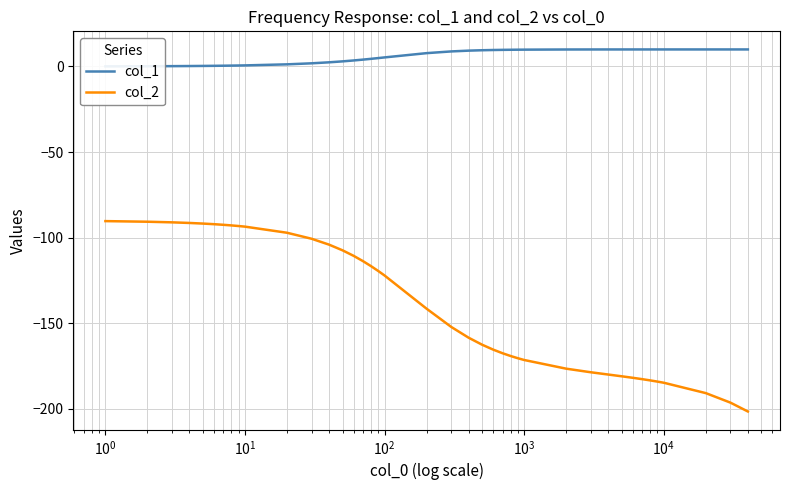

How many values in the col_1 series exceed 8?

20